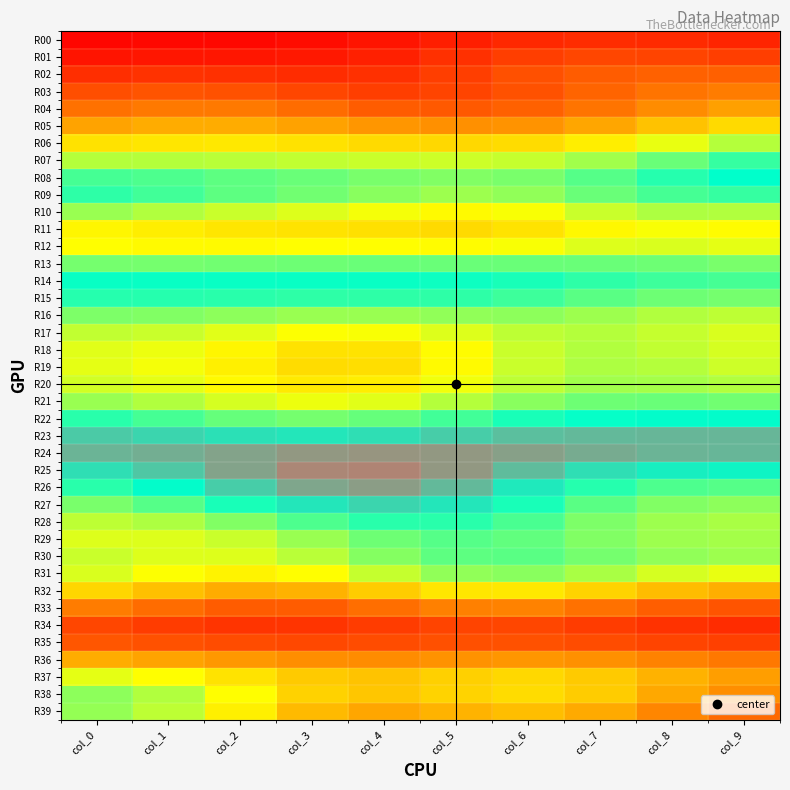

At how many categories does at least one series exceed 0?

10